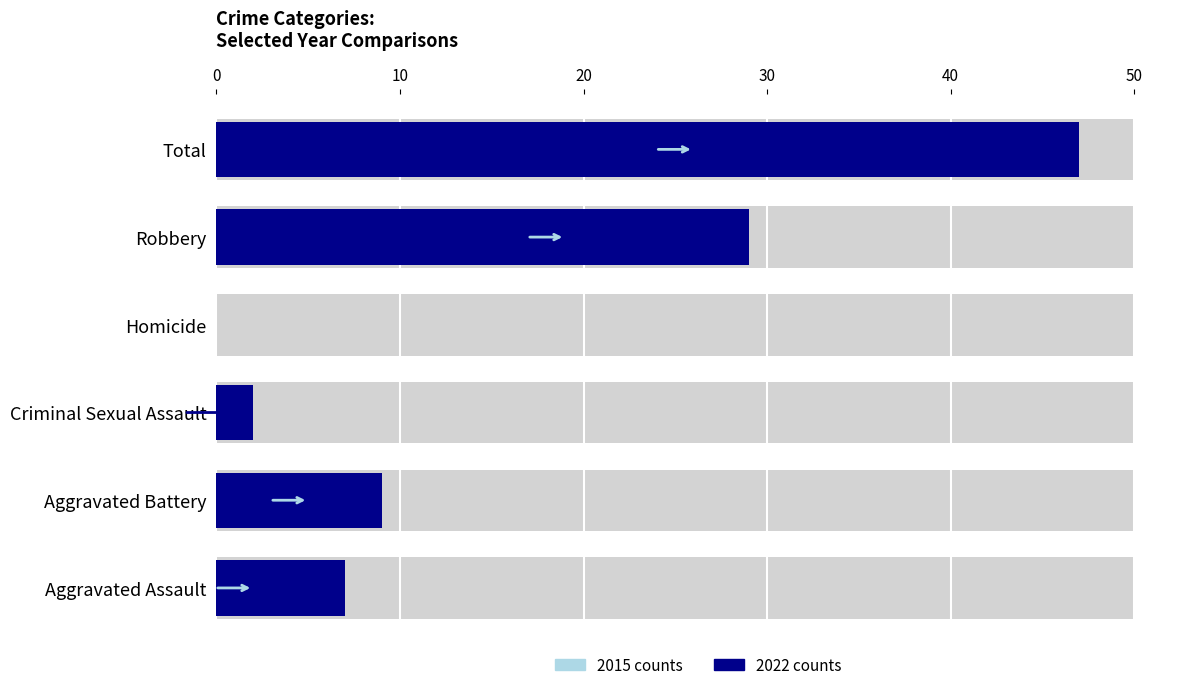

What is the greatest value displayed?

47